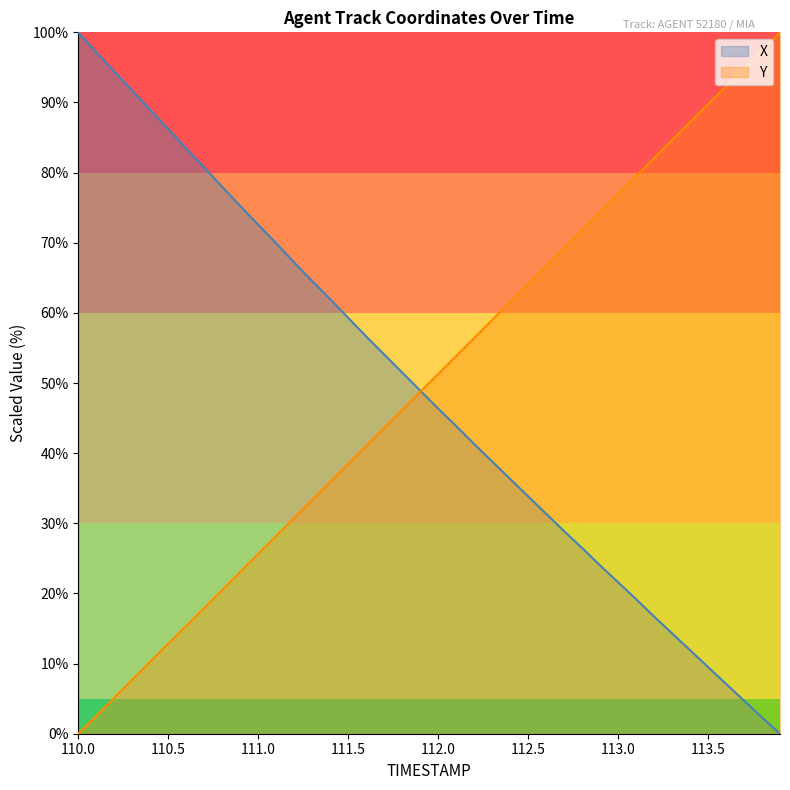

Reading left to right, transcribe all the data shown in this chart.

X: 100.0	97.2	94.4	91.7	88.9	86.2	83.5	80.7	78.0	75.2	72.6	69.9	67.2	64.5	62.0	59.3	56.6	54.1	51.5	48.9	46.4	43.9	41.3	38.8	36.3	33.8	31.4	28.9	26.5	24.0	21.6	19.2	16.7	14.3	11.9	9.5	7.1	4.7	2.3	0.0
Y: 0.0	2.6	5.1	7.7	10.3	12.8	15.4	17.9	20.5	23.1	25.6	28.2	30.8	33.3	35.9	38.5	41.0	43.6	46.2	48.7	51.3	53.8	56.4	59.0	61.5	64.1	66.7	69.2	71.8	74.4	76.9	79.5	82.1	84.6	87.2	89.7	92.3	94.9	97.4	100.0